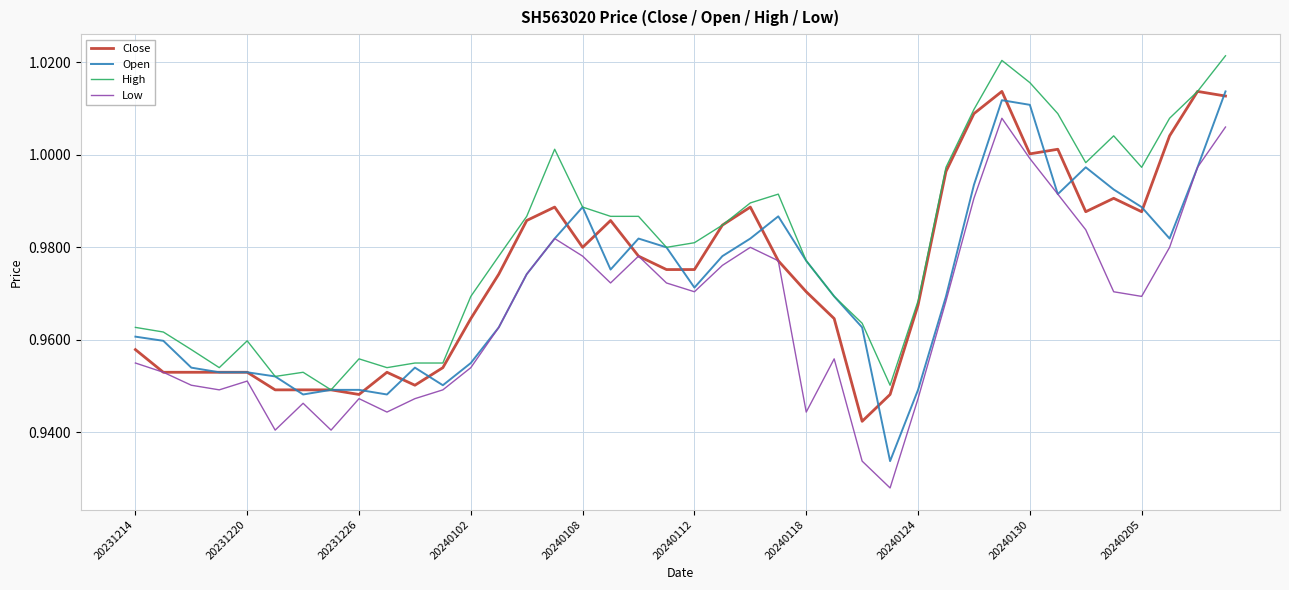

List the series in order of their overall mean, lowest first.

Low, Open, Close, High